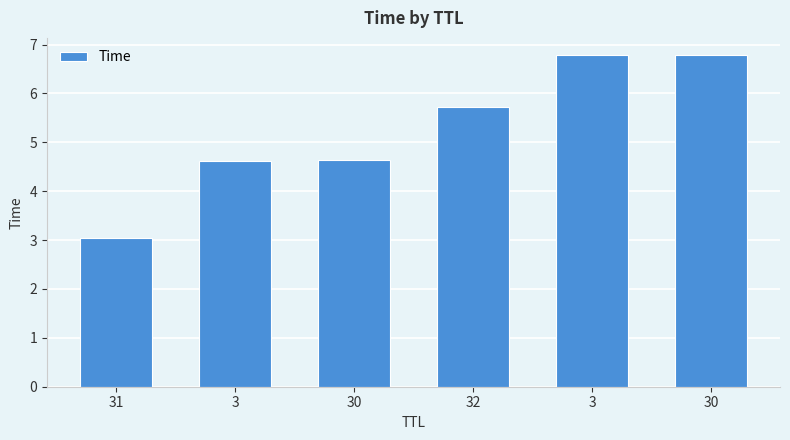

List the labels in order of value, smallest first.

31, 3, 30, 32, 3, 30